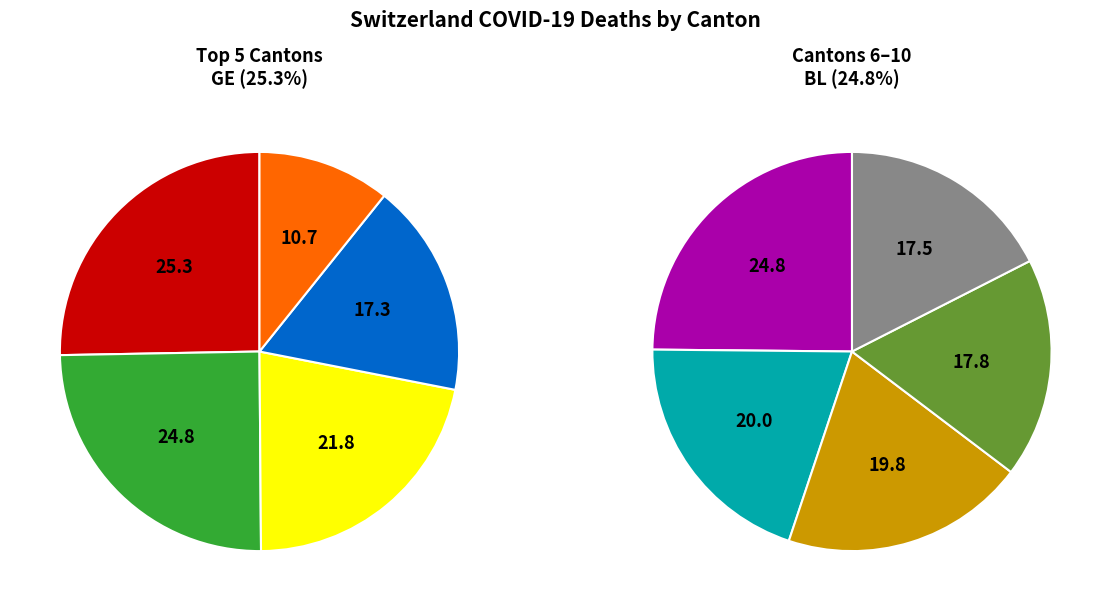

Which slice is the largest?

GE